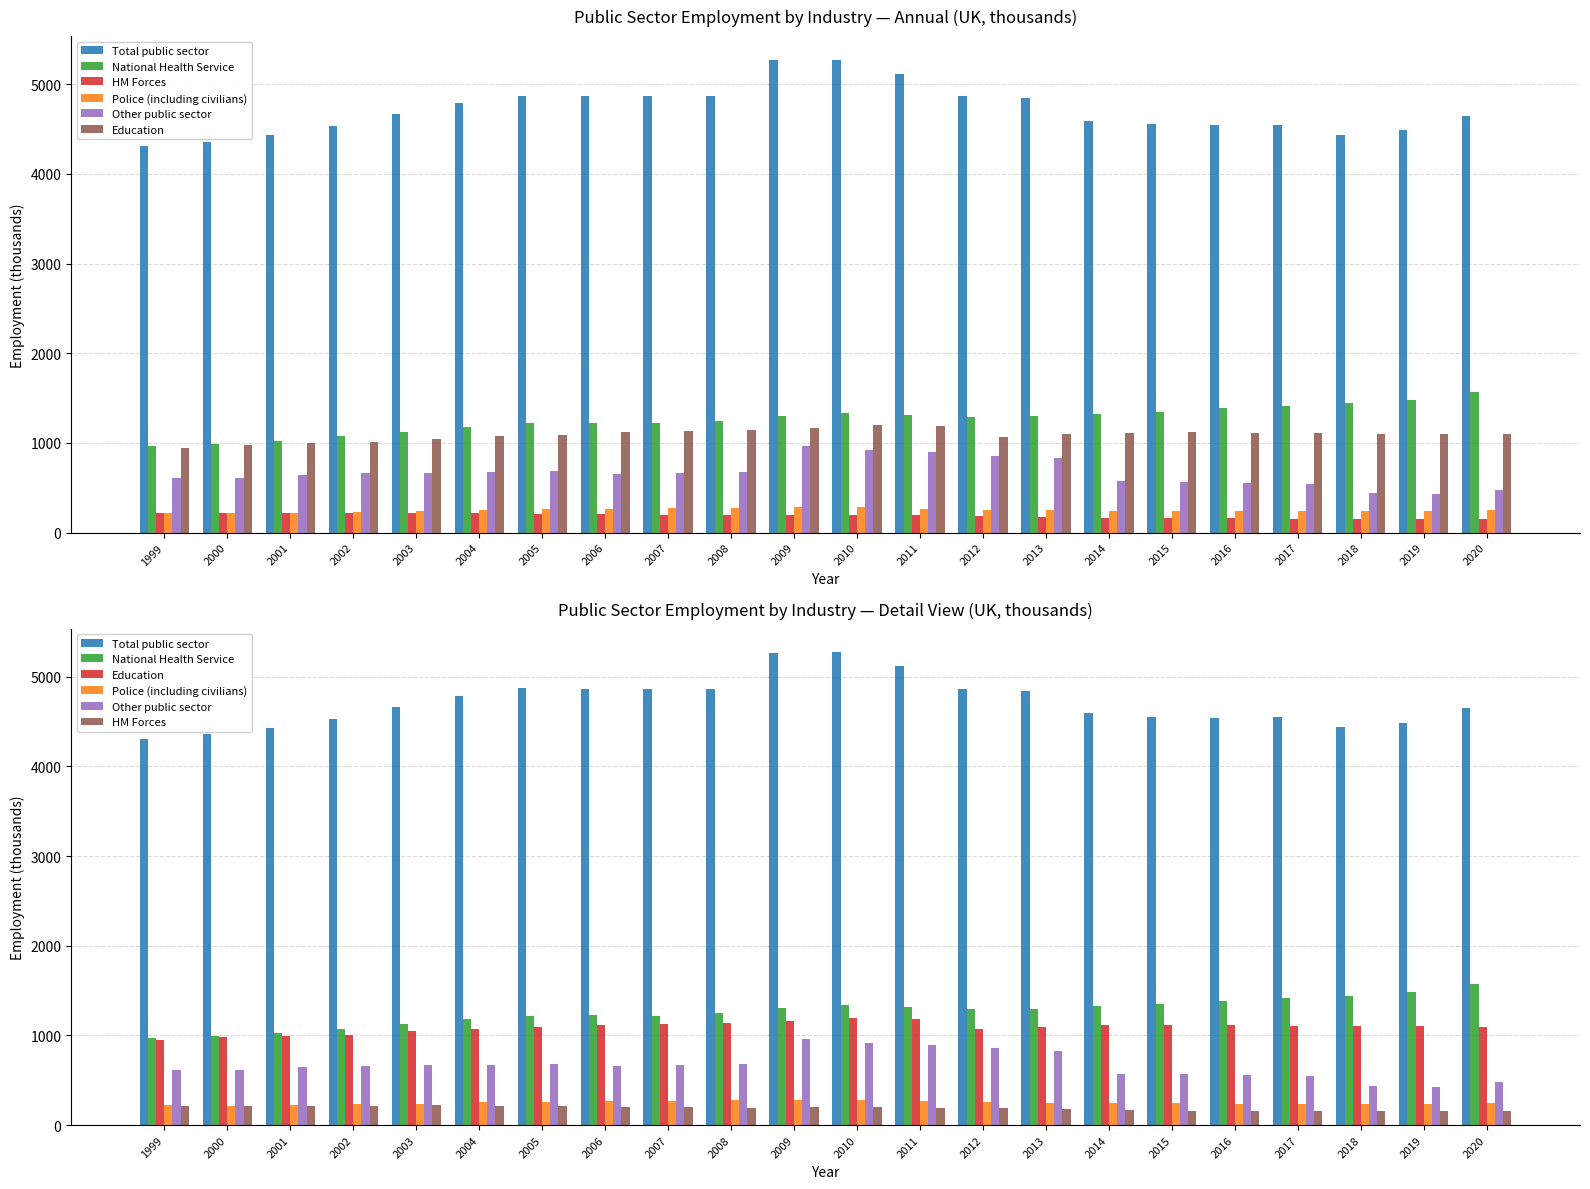

What is the difference between the maximum and minimum values in the HM Forces series?

71